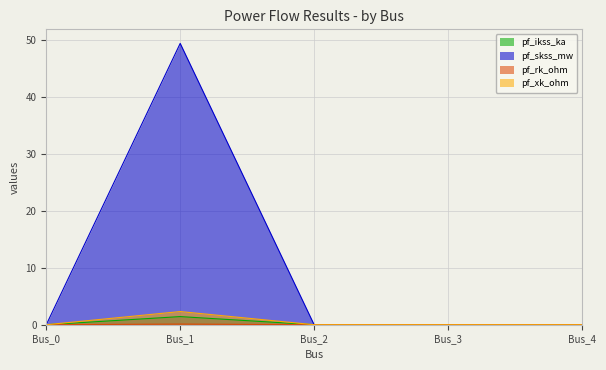

Which series has the largest range (max minus min)?

pf_skss_mw